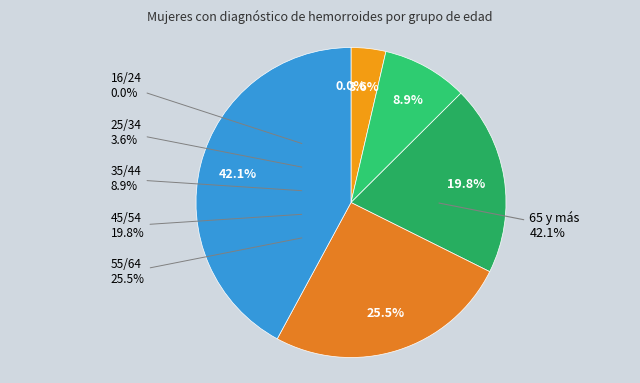

To the nearest percent, what is the difference between the 35/44 and 25/34 slice percentages?

5%